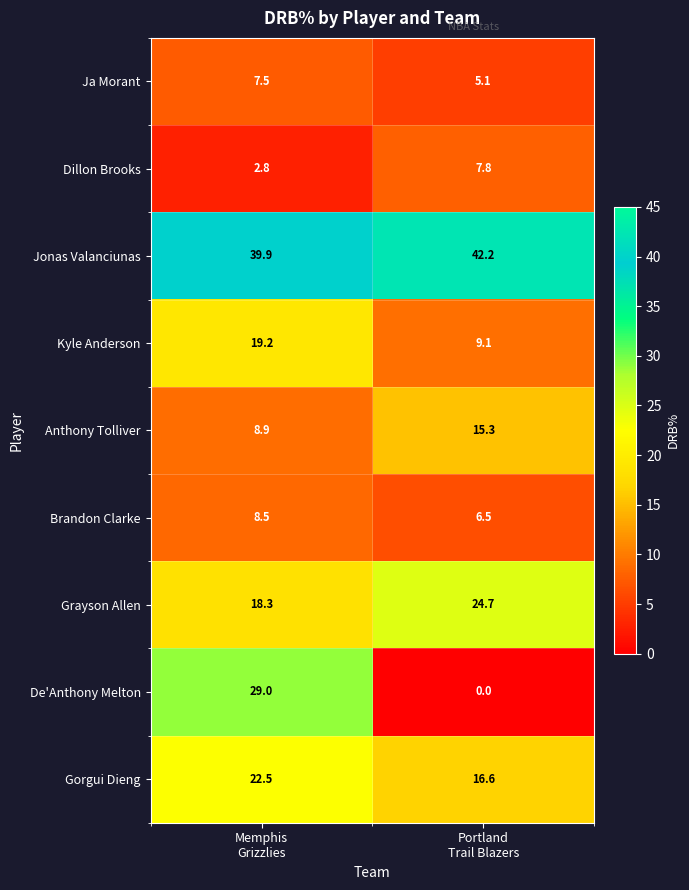

What is the sum of all Grayson Allen values?

43.0